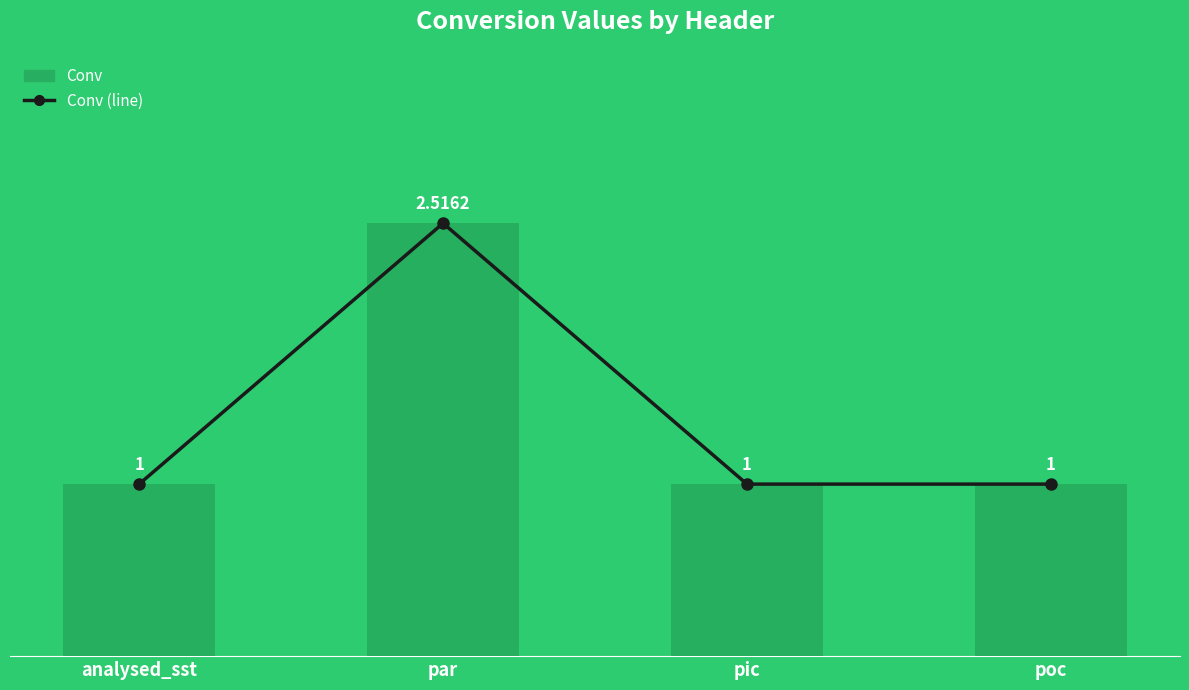

What is the smallest value displayed?

1.0